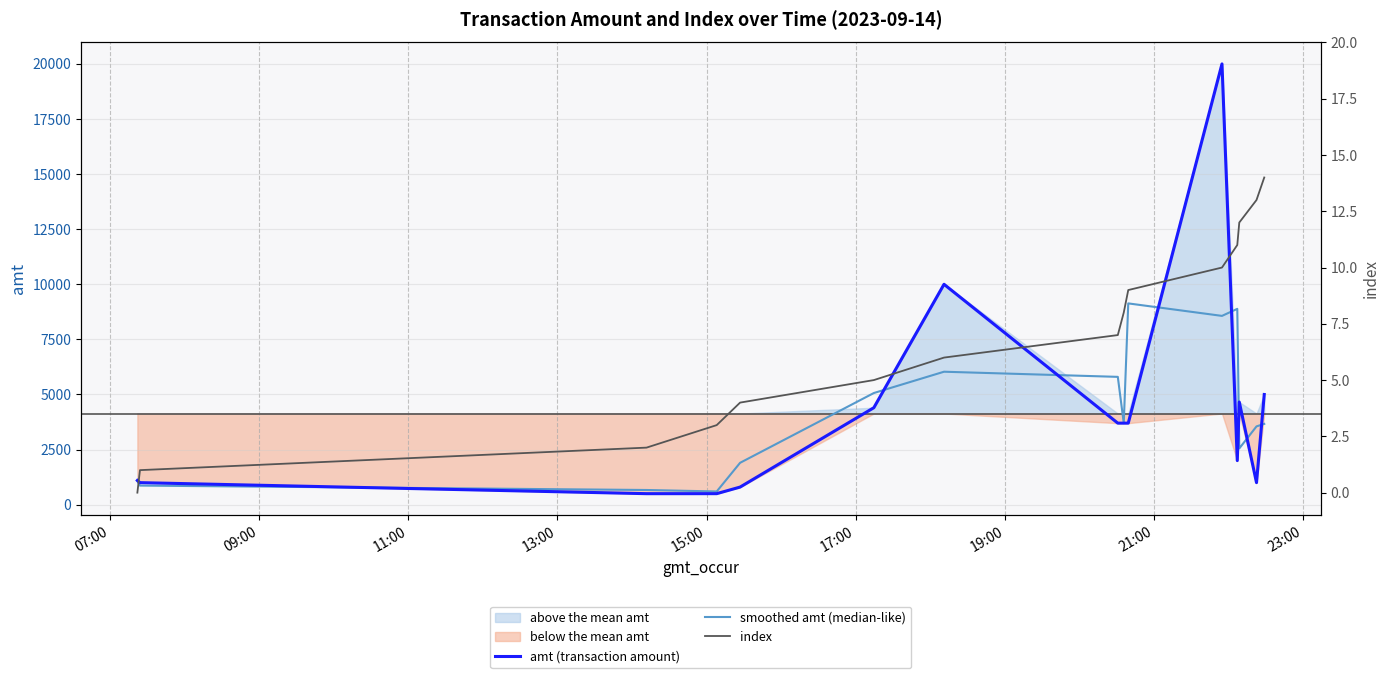

At how many categories does at least one series exceed 8216?

4